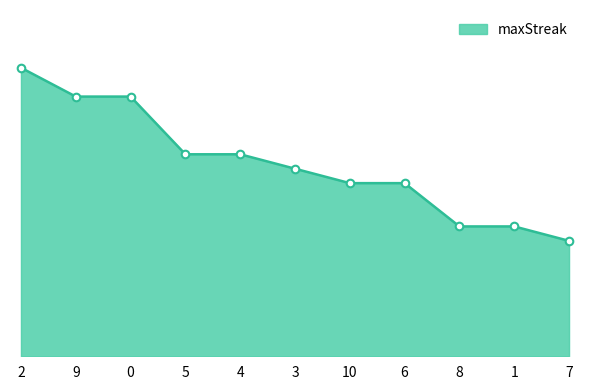

Approximately how many times larger is the value at 5 compared to 1?

1.6